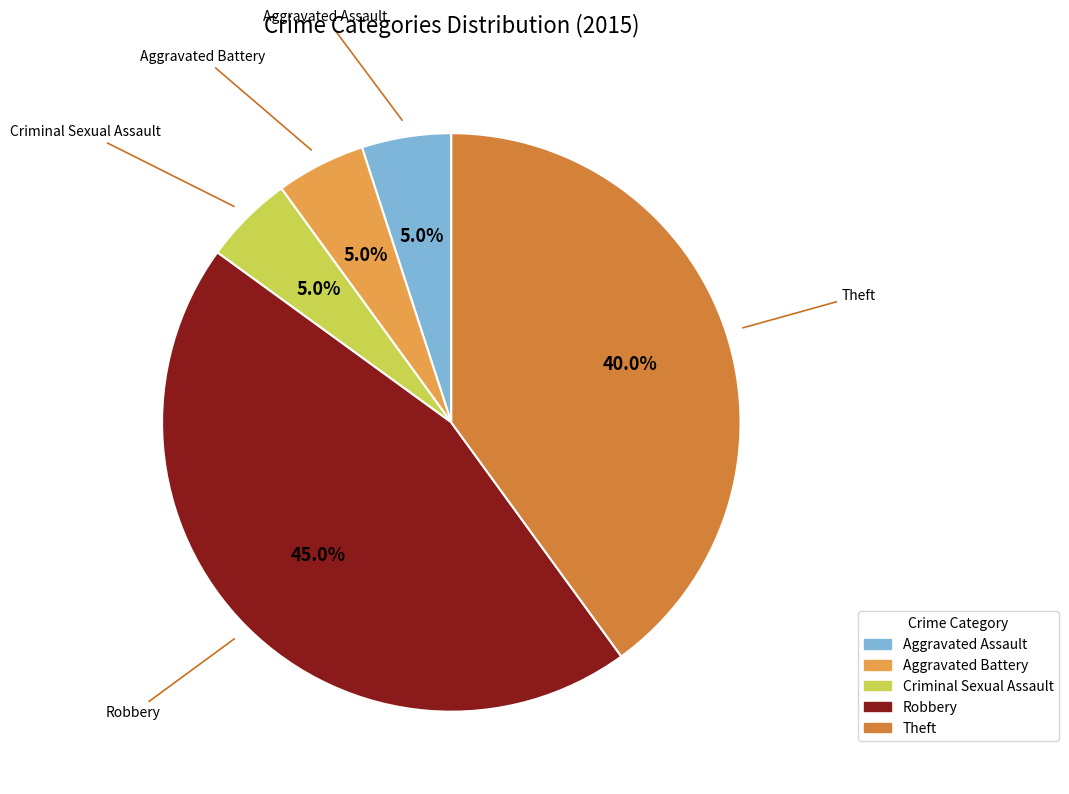

Do Aggravated Battery and Criminal Sexual Assault together represent more than half of the pie?

No